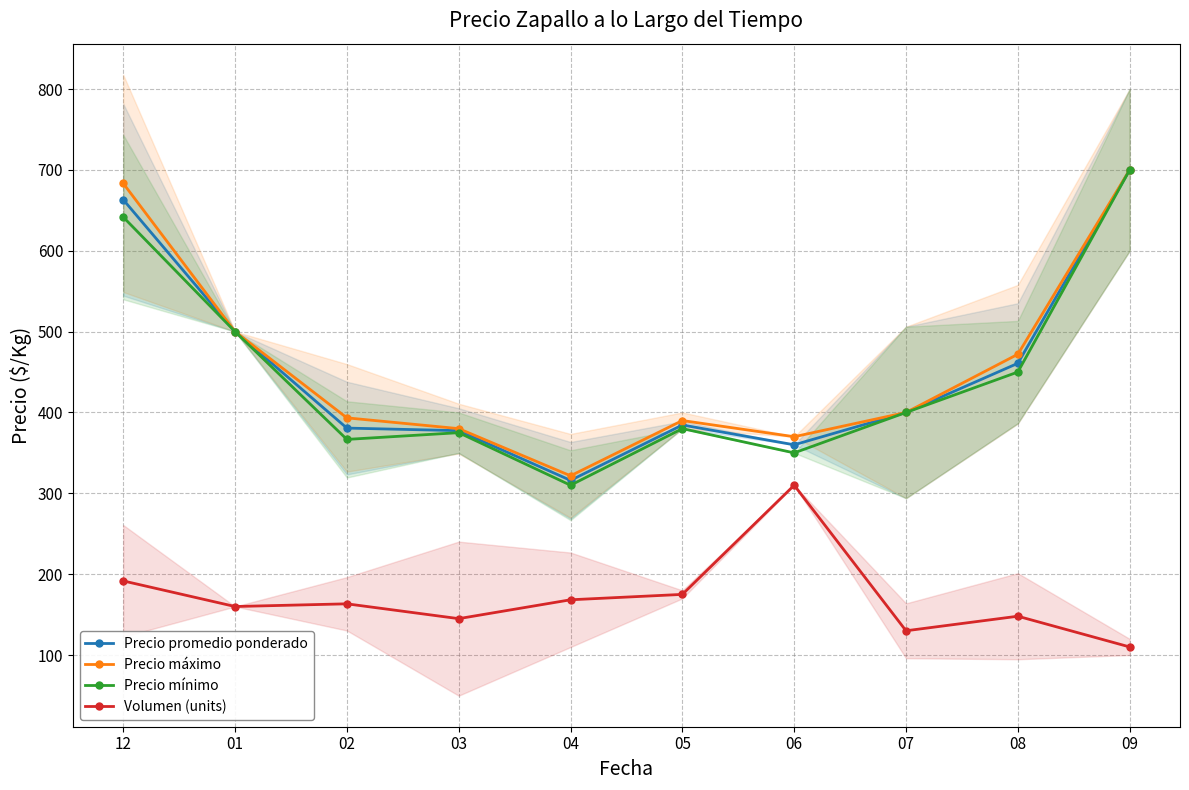

How many lines are shown in the chart?

4